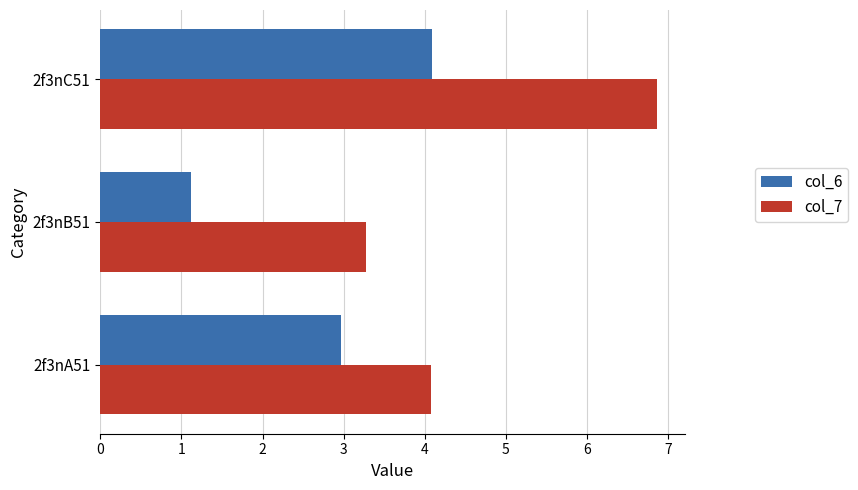

What is the average value of the col_7 series?

4.7